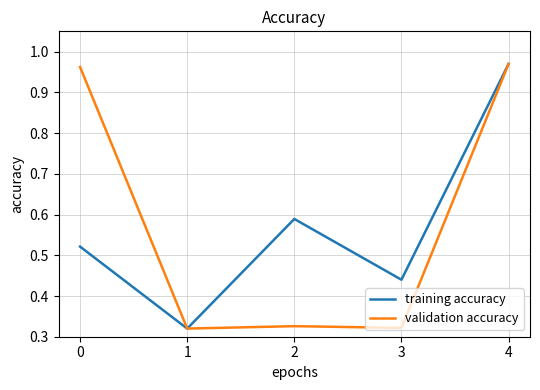

Which series changed the most between 2 and 4?

validation accuracy